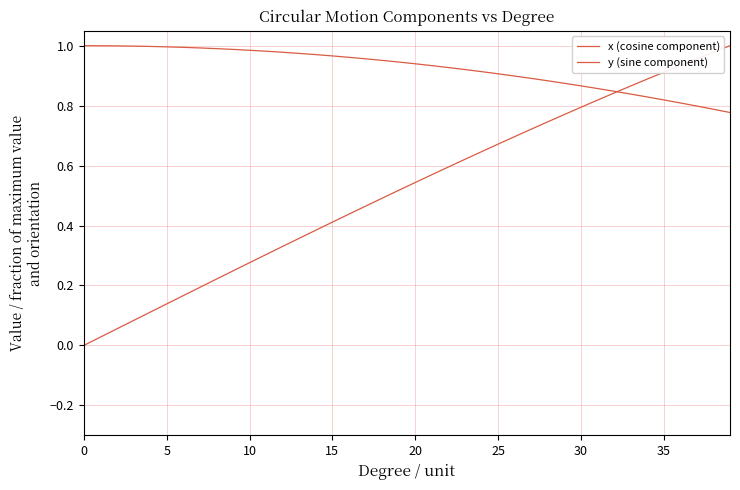

Rank the series by their average value, from lowest to highest.

y (sine component), x (cosine component)